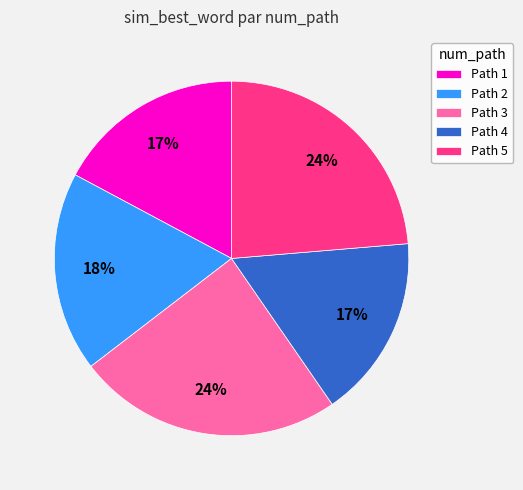

Combined, do Path 3 and Path 1 account for over 50%?

No